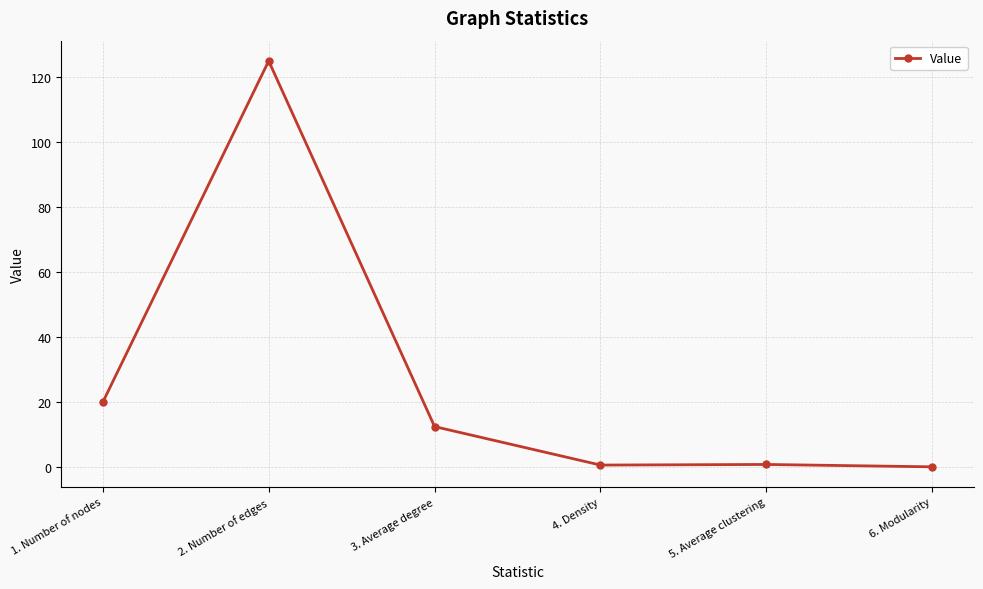

Is it true that the value at 2. Number of edges is 186.7?

False